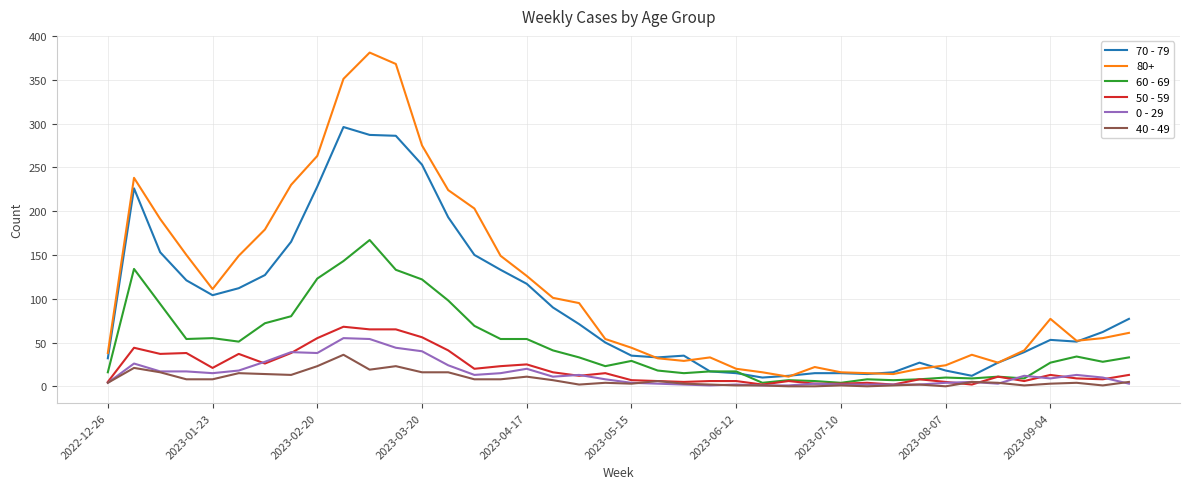

What is the difference between the second highest and second lowest values in the 70 - 79 series?

275